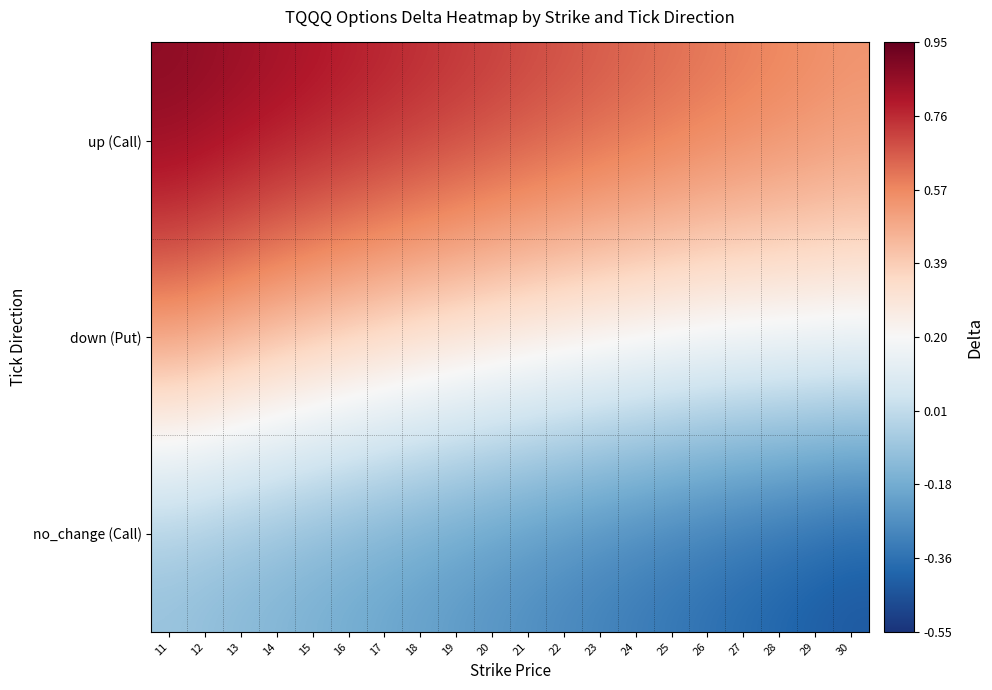

Which has a higher value, 24 or 30?

24